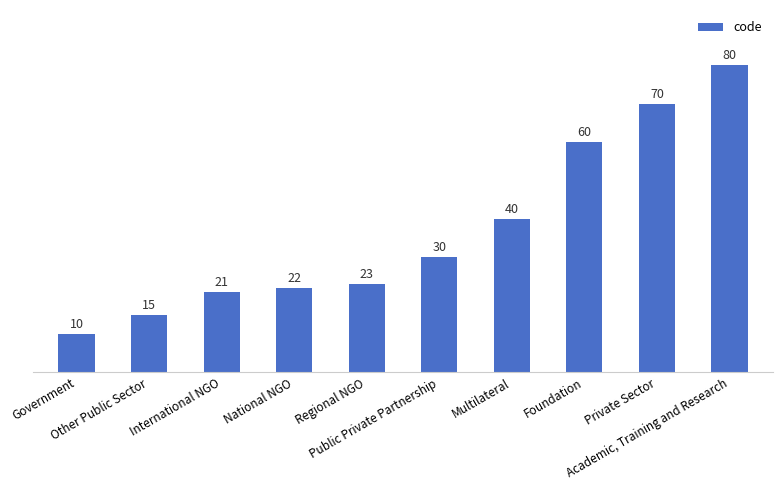

Reading left to right, list all the values displayed in this chart.

10	15	21	22	23	30	40	60	70	80